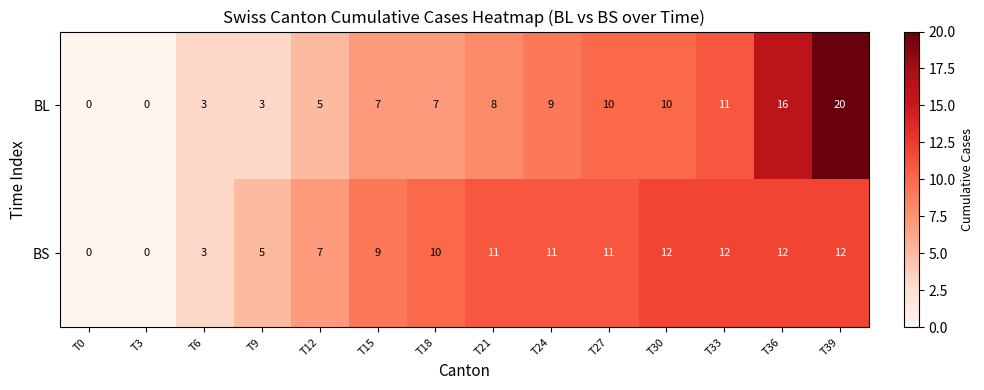

What is the total value across all series at T24?

20